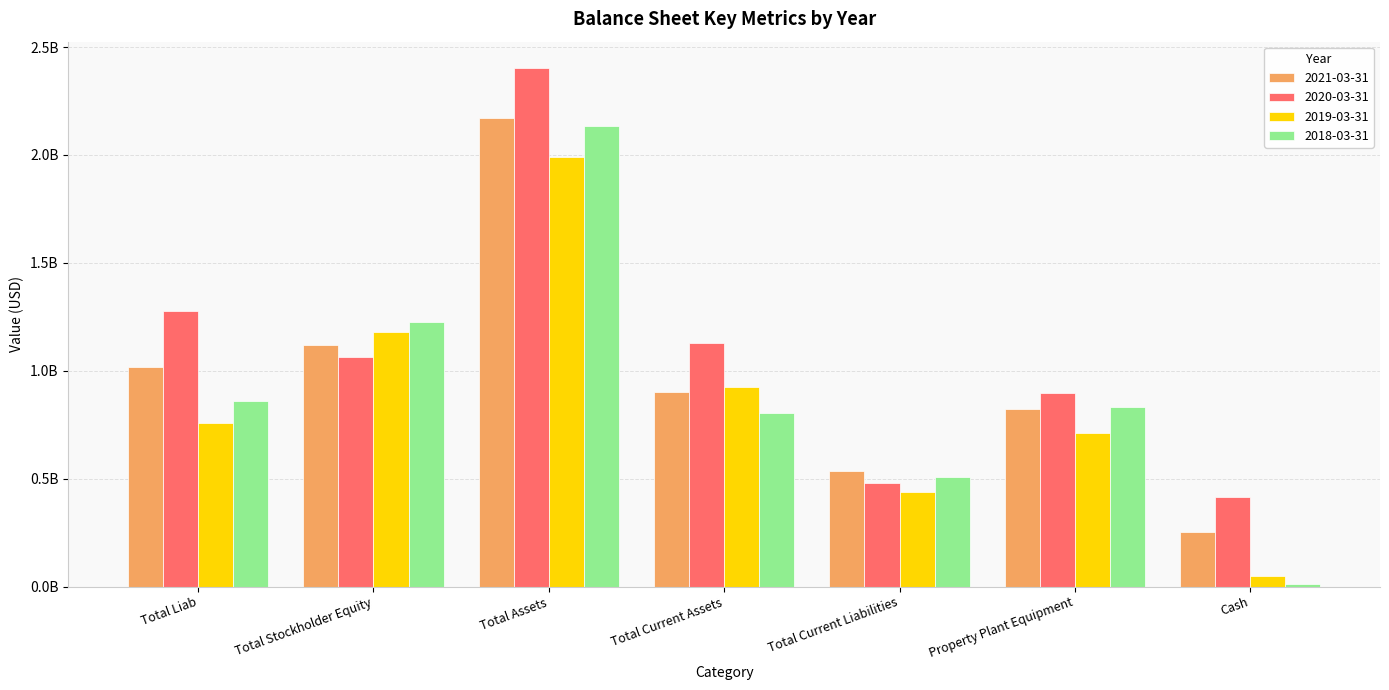

Which category has the lowest value in the 2020-03-31 series?

Cash